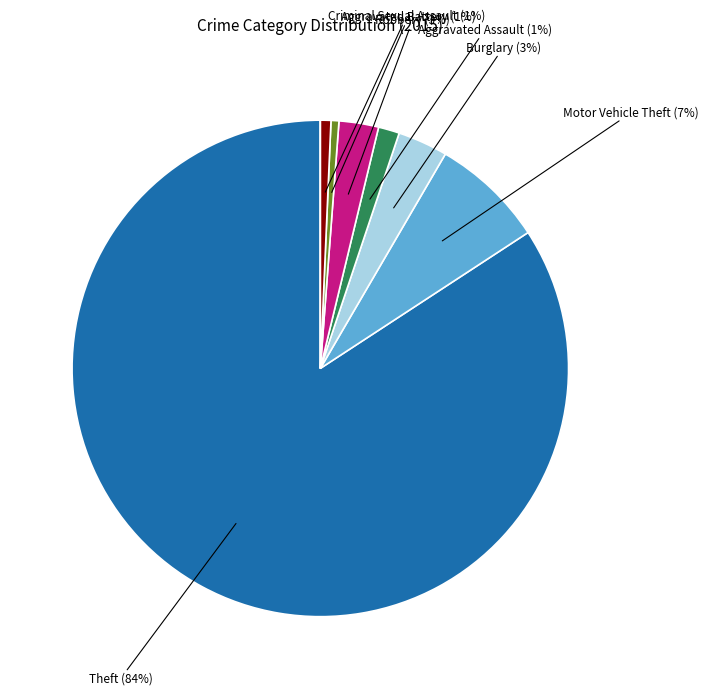

To the nearest percent, what is the difference between the largest and smallest slice percentages?

84%